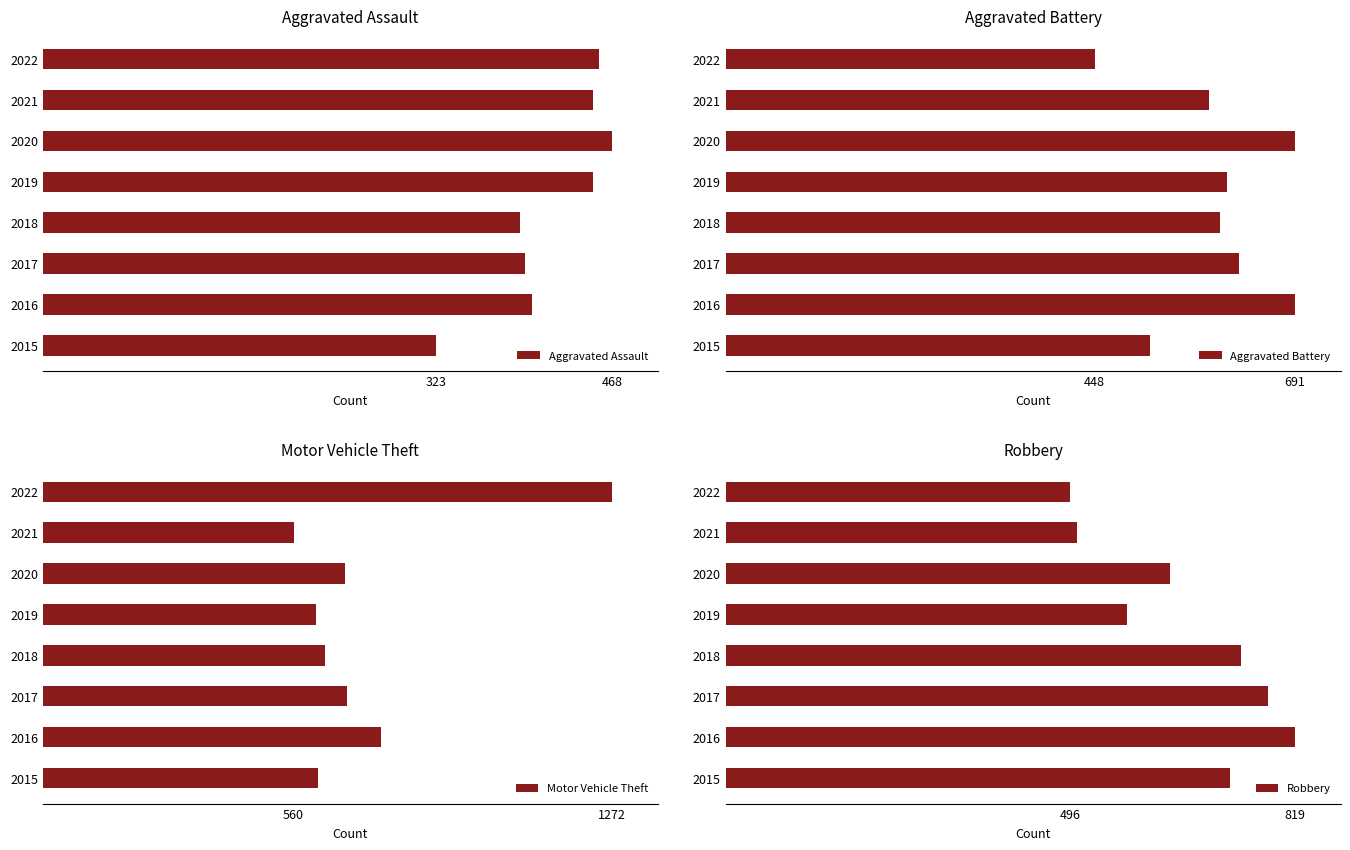

Rank the series by their maximum value, from highest to lowest.

Motor Vehicle Theft, Robbery, Aggravated Battery, Aggravated Assault